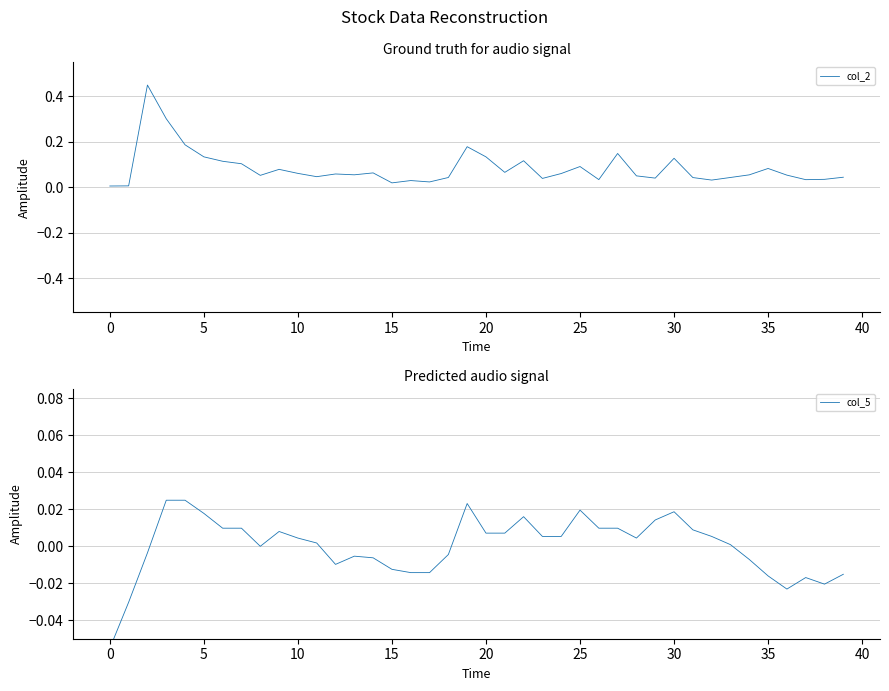

What is the minimum value shown in the chart?

-0.1